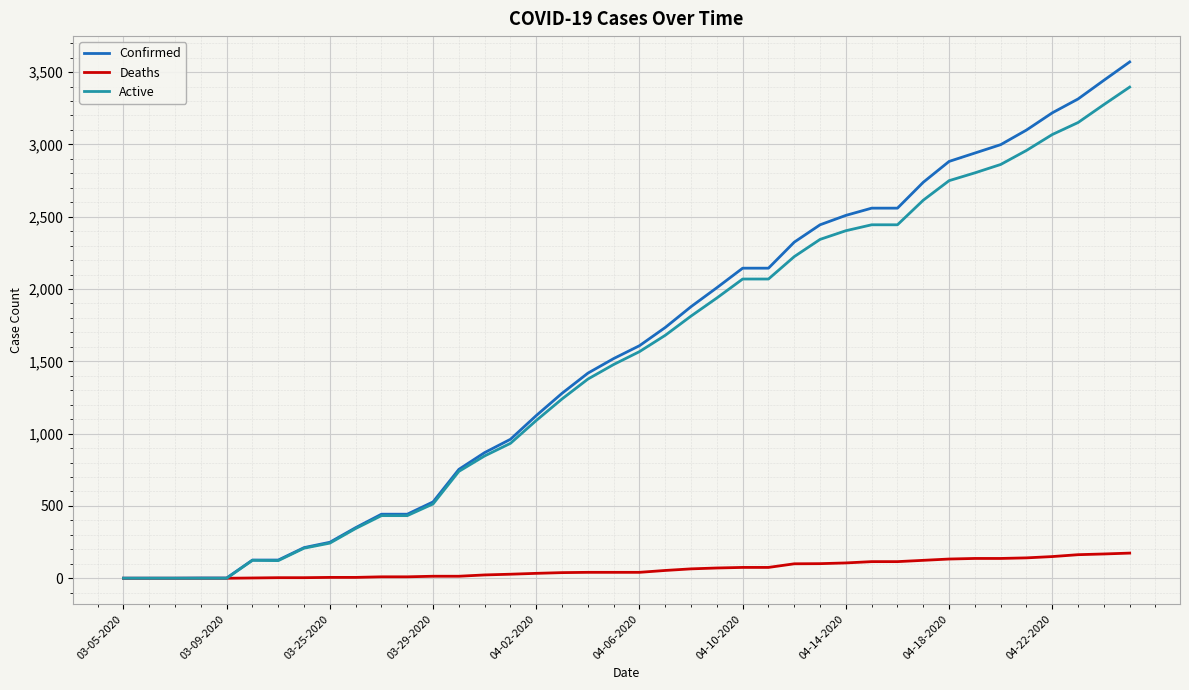

What is the maximum value shown in the chart?

3570